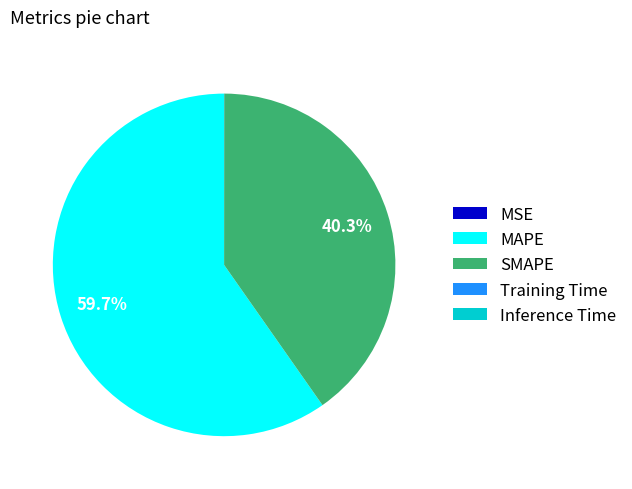

How much of the chart is everything except MAPE?

40.3%